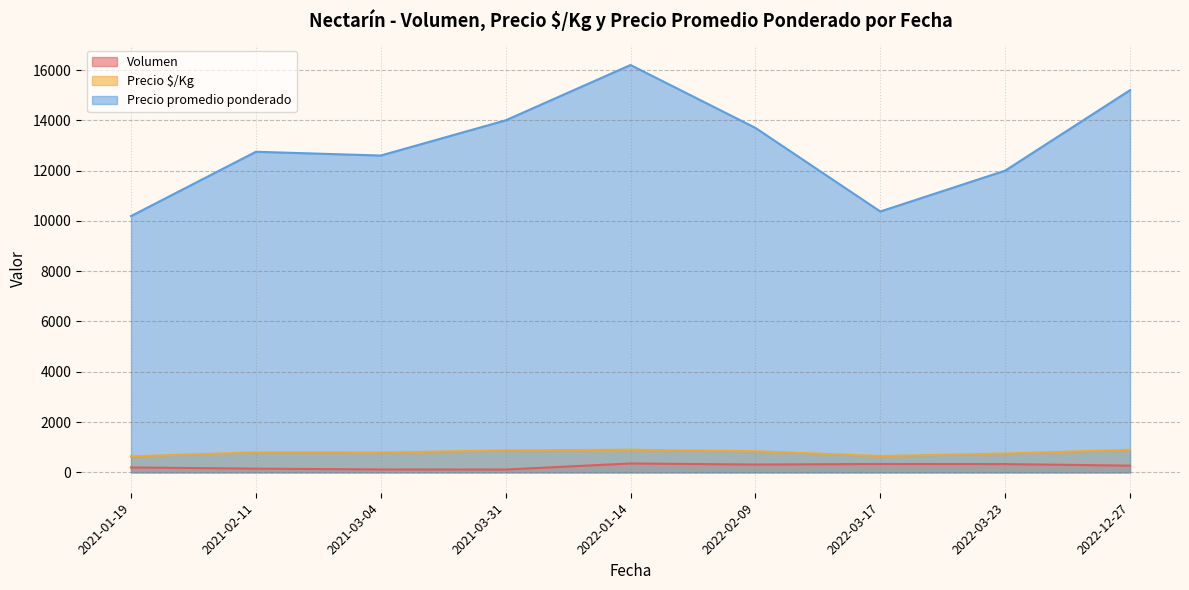

Where is Precio promedio ponderado nearest to the value 13195?

2021-02-11